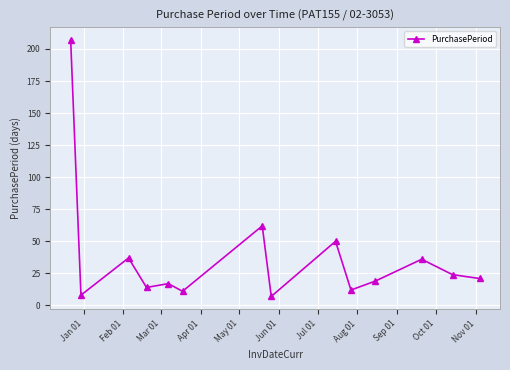

True or false: there are more than 2 points higher than both neighbors.

True